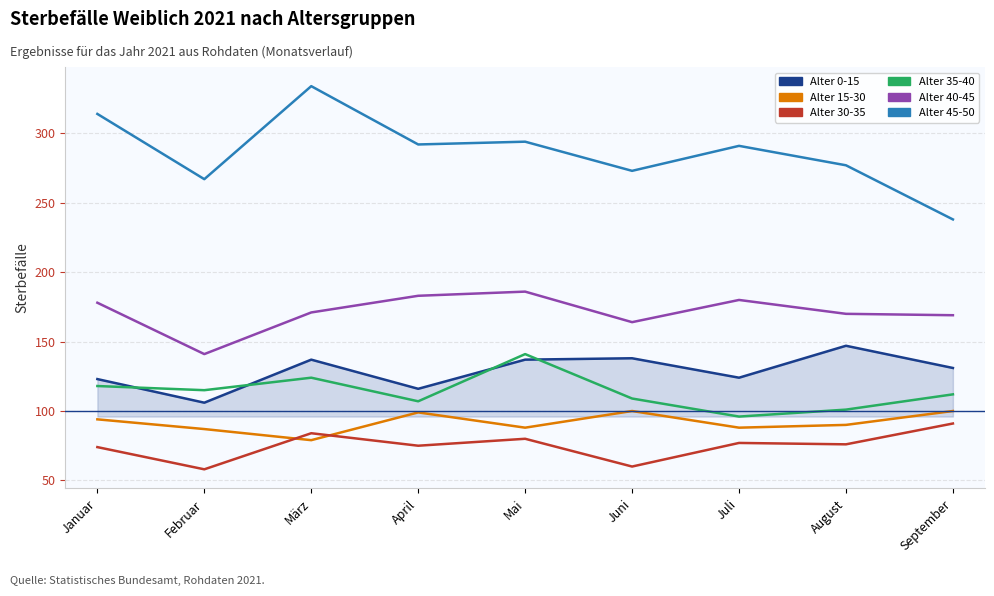

What position from the left is August?

8